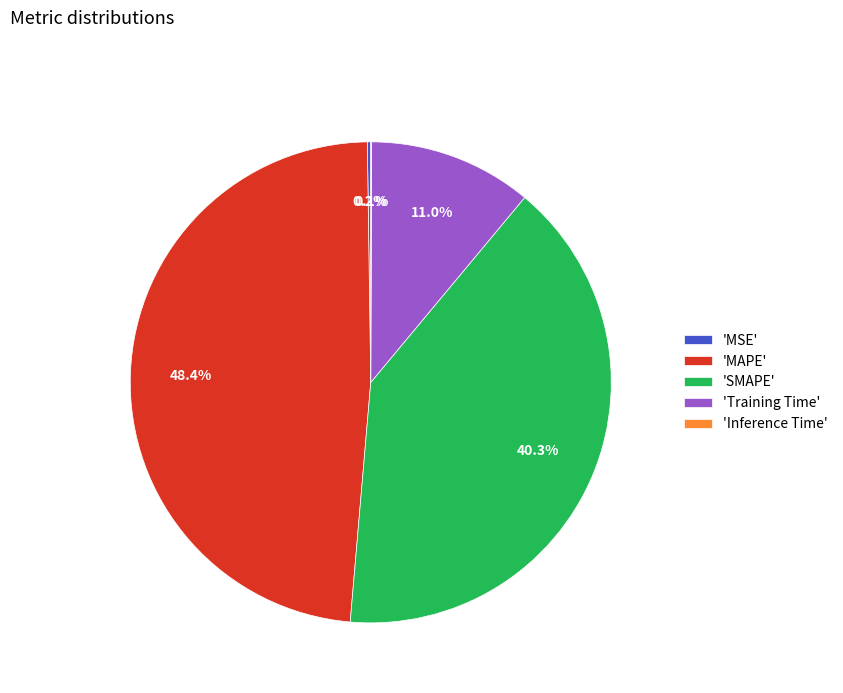

Does 'Training Time' represent more than half of the total?

No